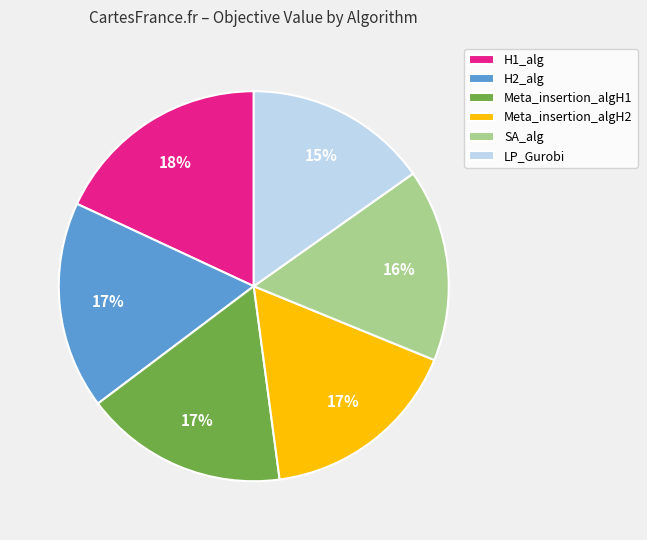

Which category has the smallest portion of the pie?

LP_Gurobi